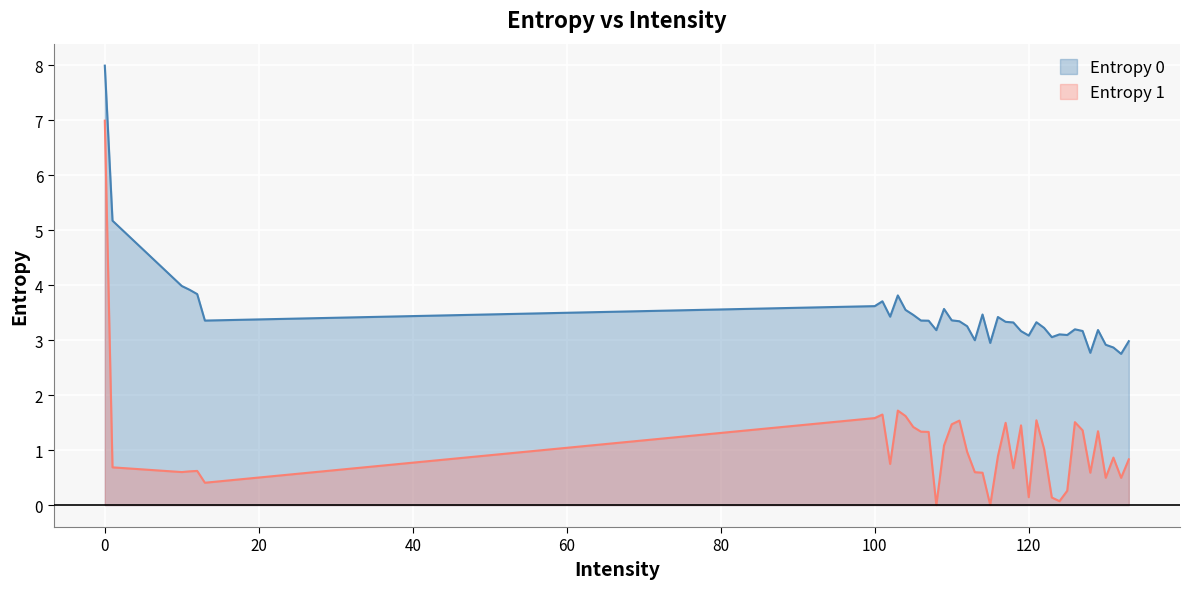

How many lines are shown in the chart?

2